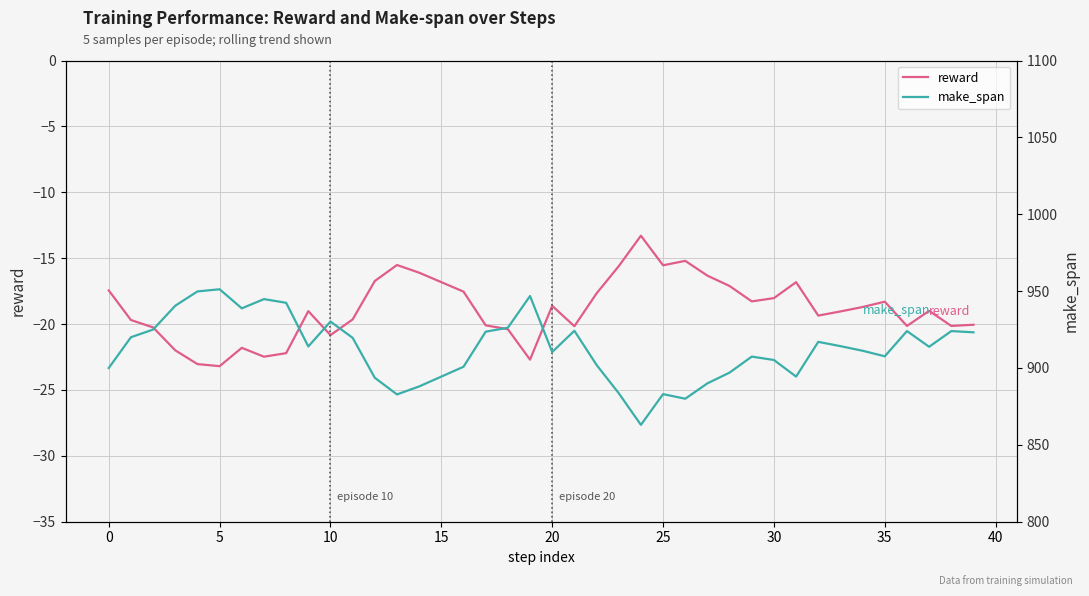

What is the value of the make_span point at the 10th from the left?

914.0